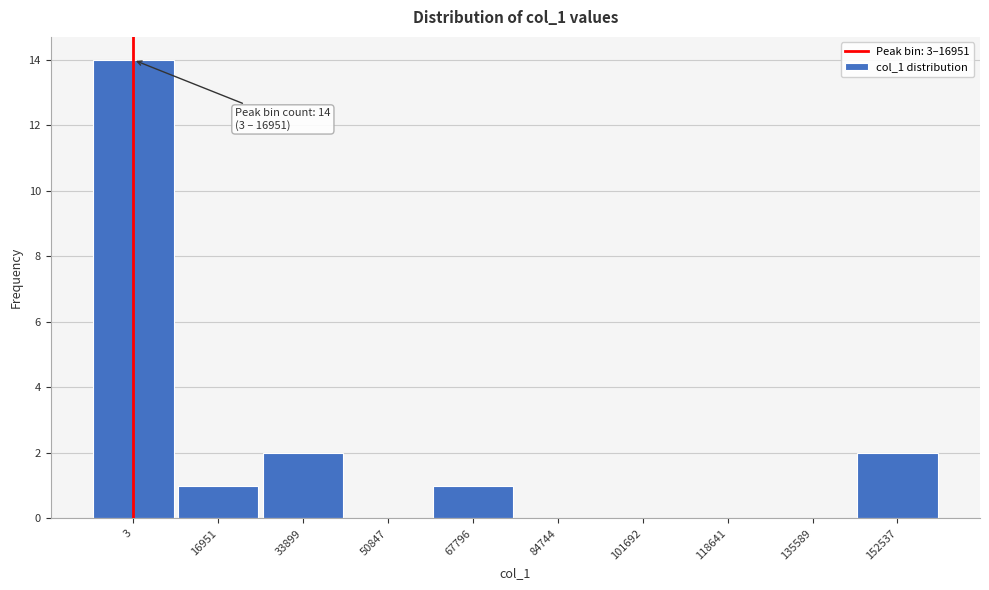

Reading left to right, list all the values displayed in this chart.

3=14	16951=1	33899=2	50847=0	67796=1	84744=0	101692=0	118641=0	135589=0	152537=2